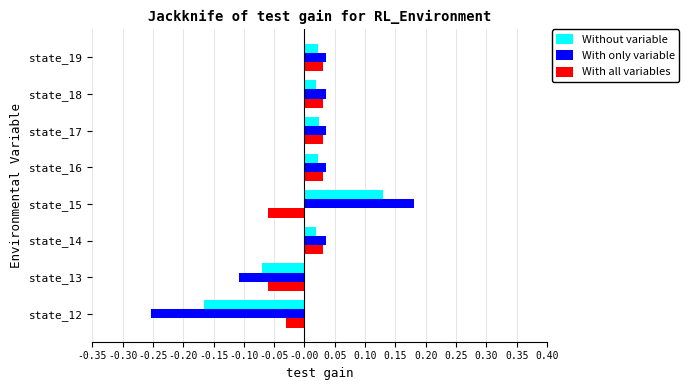

At state_15, list the series in order from largest to smallest.

With only variable, Without variable, With all variables